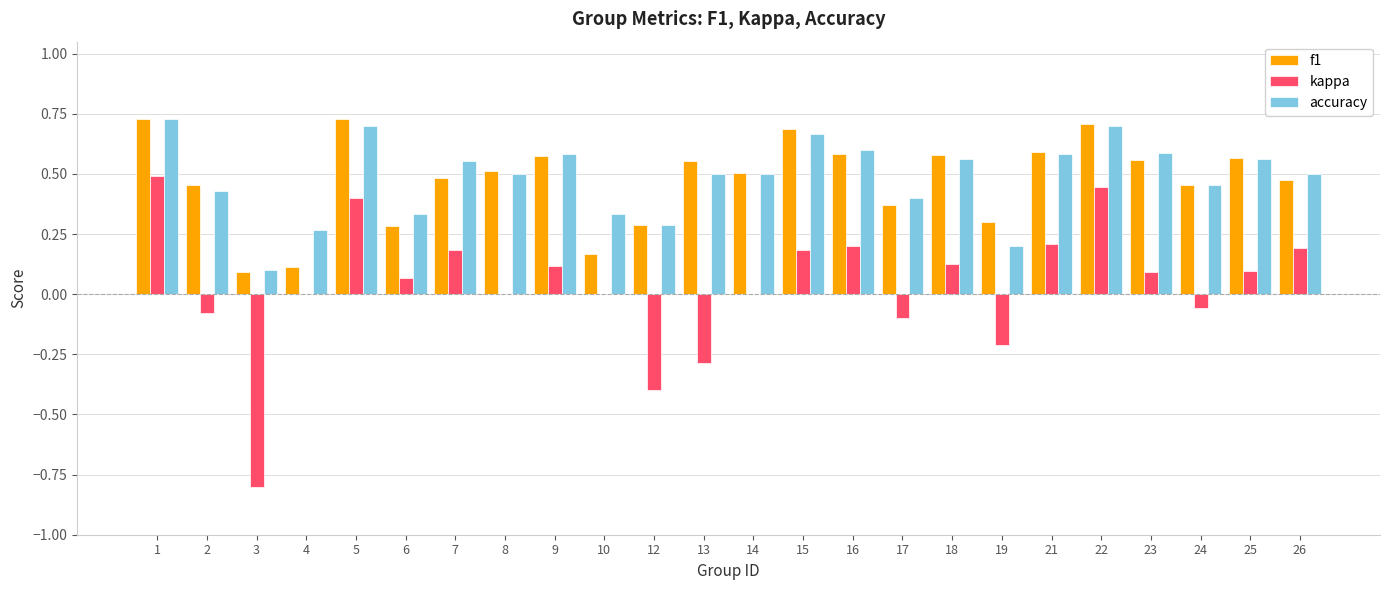

Is the value of f1 at 3 greater than the value of accuracy at 14?

No